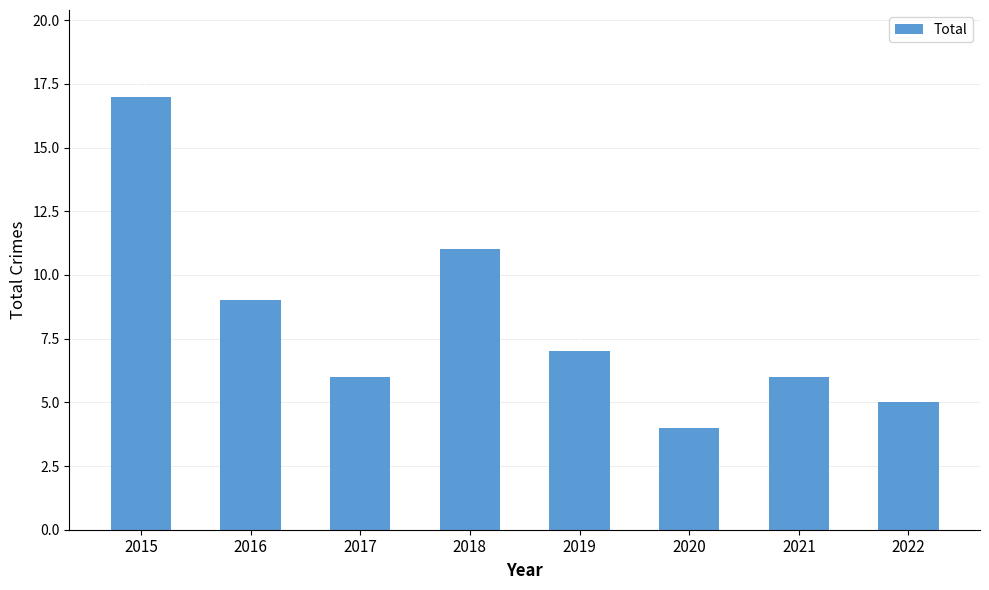

Where is the data nearest to the value 10?

2016